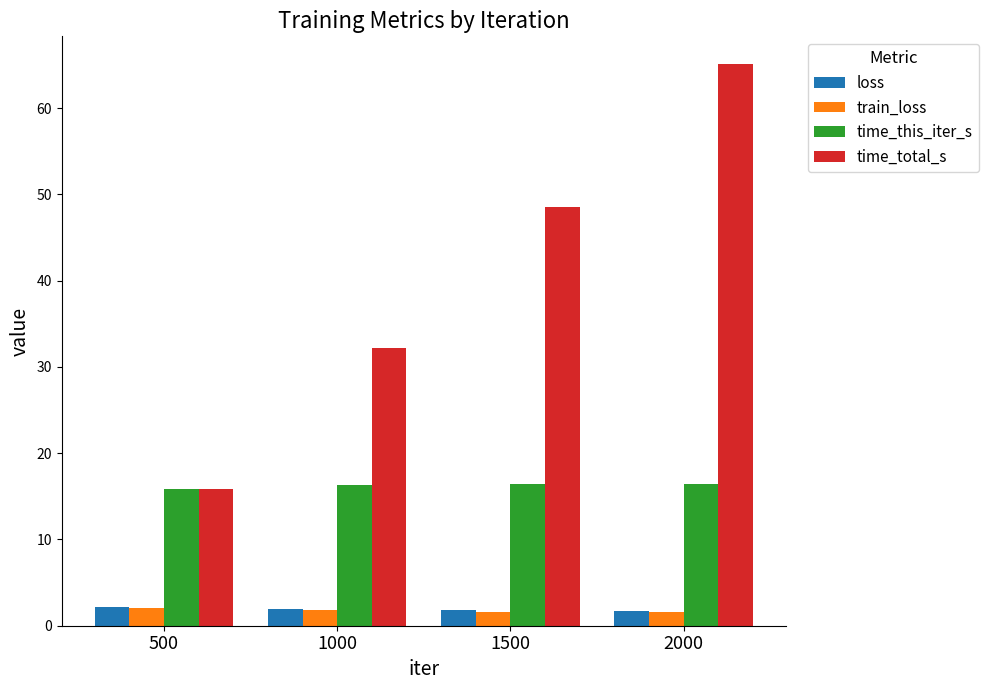

What is the total value across all series at 1000?

52.2